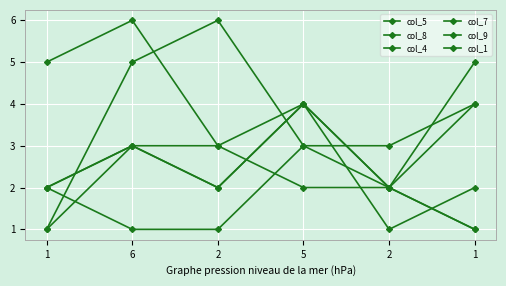

What is the sum of all col_1 values?

16